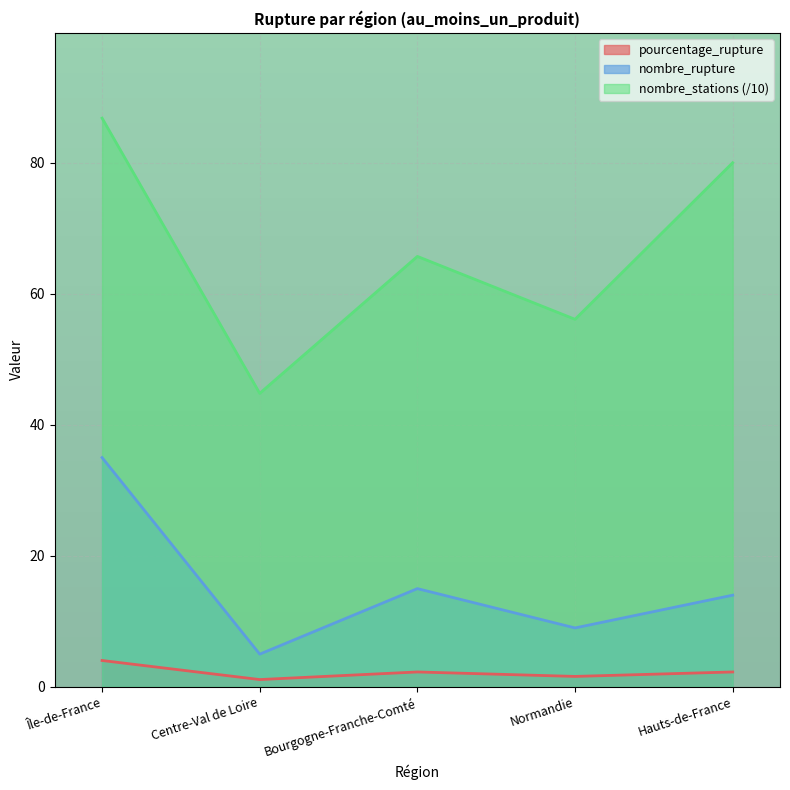

What is the label of the 4th point from the right?

Centre-Val de Loire